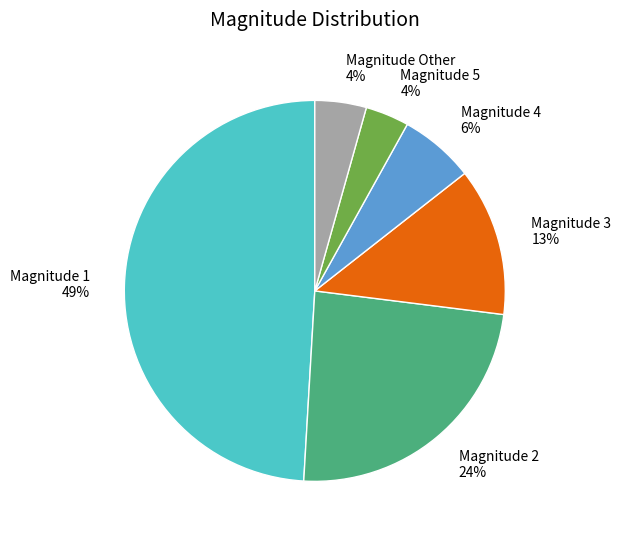

To the nearest percent, what is the difference between the largest and smallest slice percentages?

45%